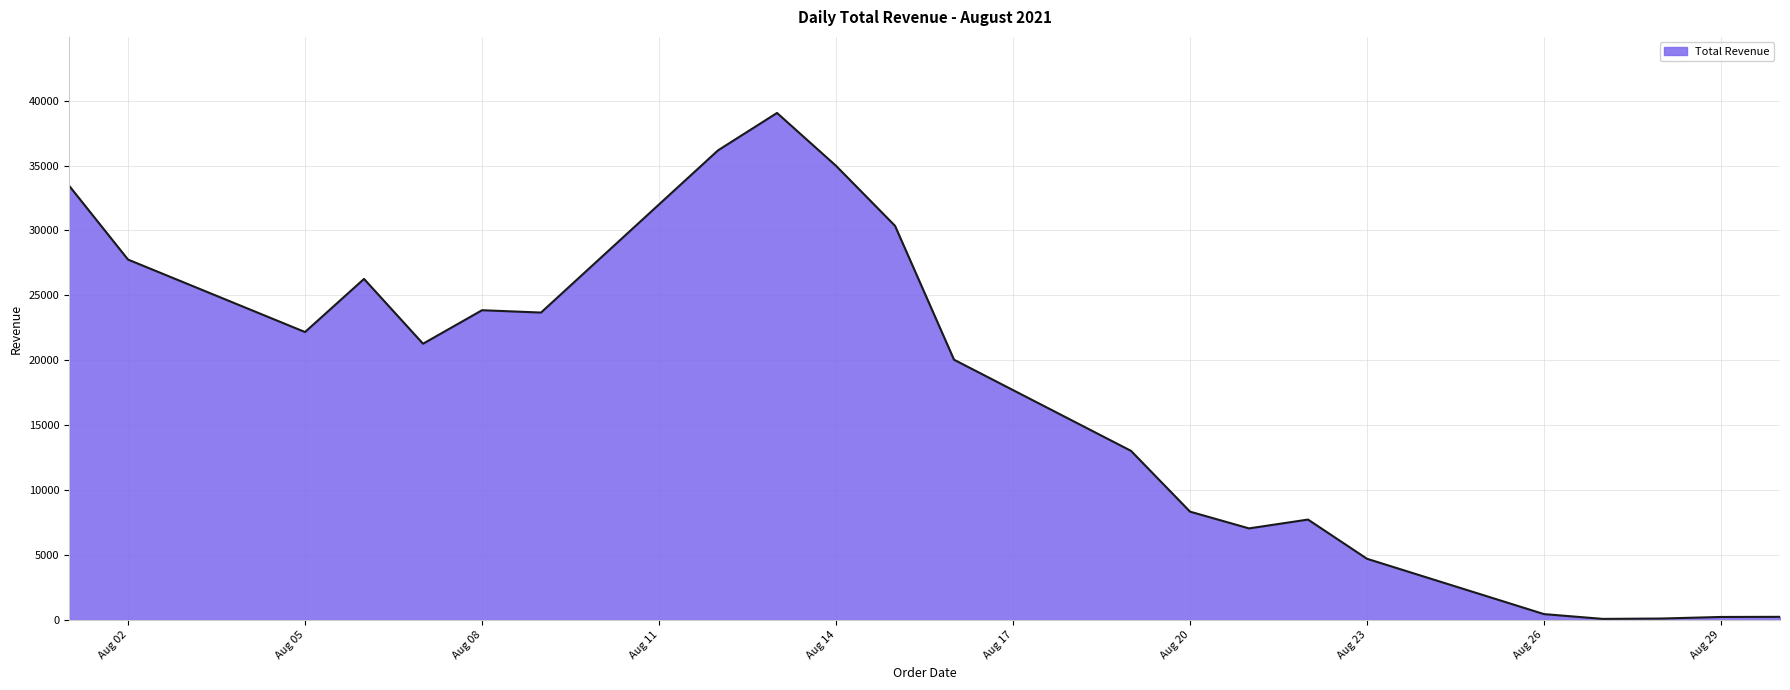

What is the difference between the maximum and minimum values?

38960.0